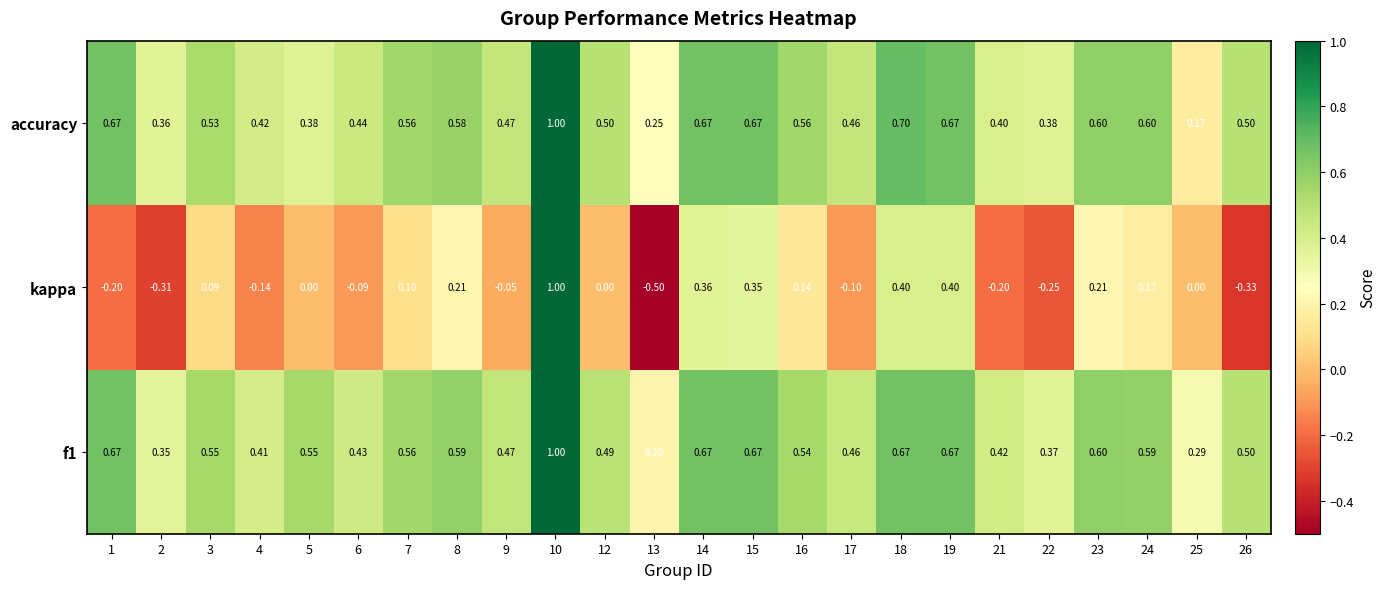

At 25, list the series in order from largest to smallest.

f1, accuracy, kappa